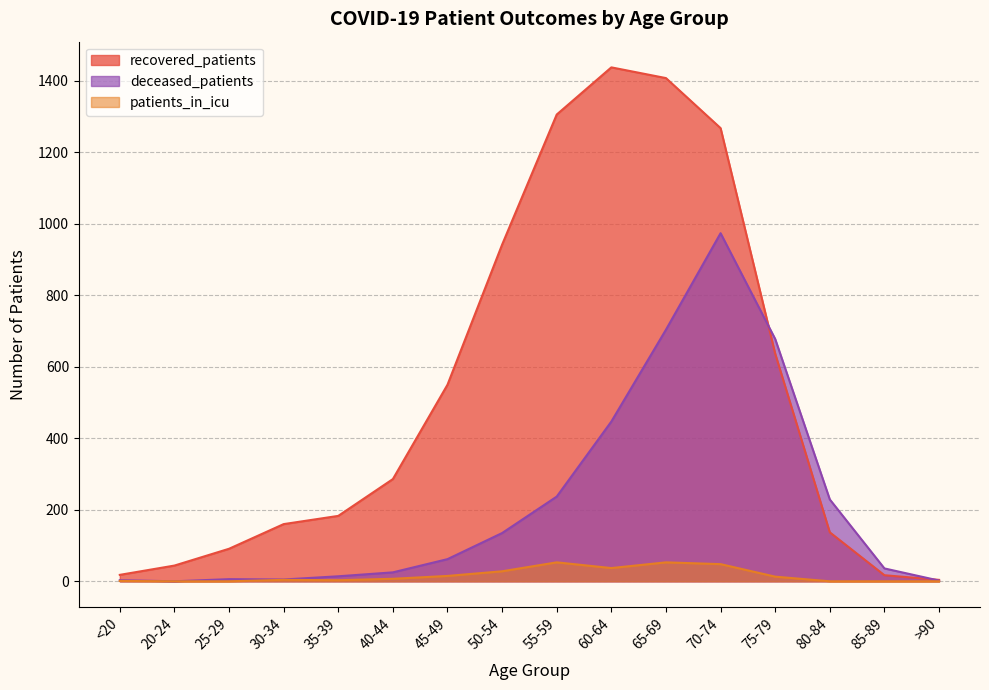

How many lines are shown in the chart?

3